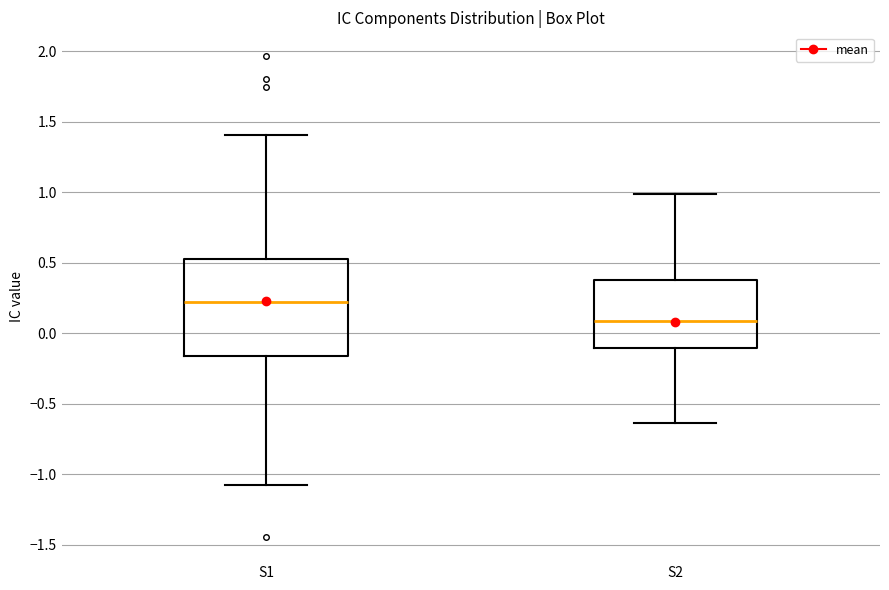

Where is the upper edge of the box for S1 on the y-axis? The values are not printed on the chart, so give them approximately, as read against the axis.

0.55